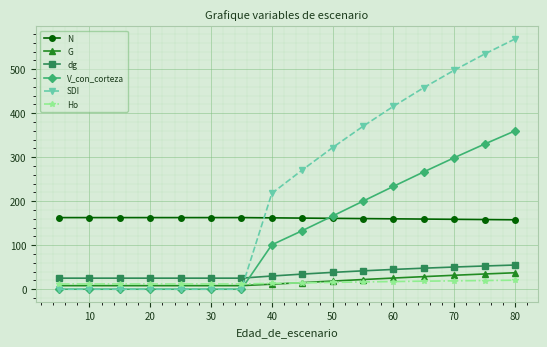

Which series ends up on top after the final intersection of SDI and N?

SDI